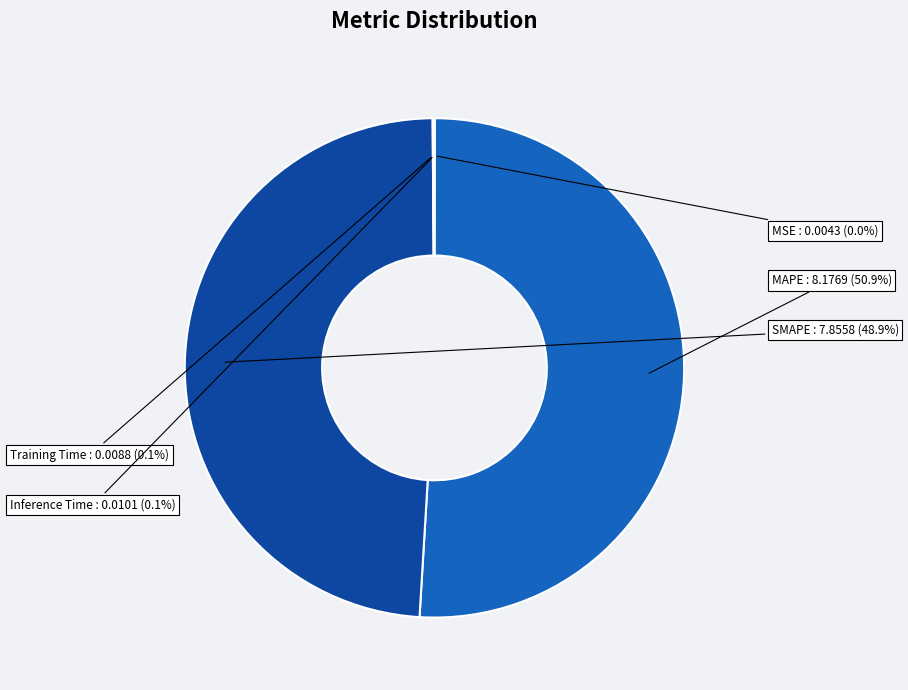

What is the largest slice in the pie chart?

MAPE